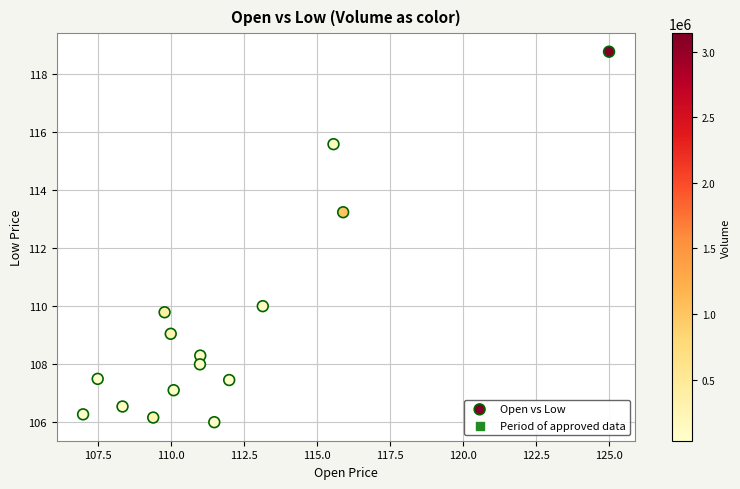

What Y value in the scatter plot is closest to 112?

113.2